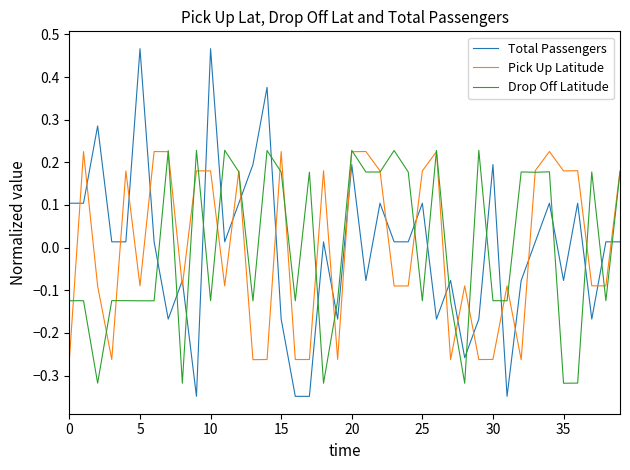

Which series has the widest spread of values?

Total Passengers